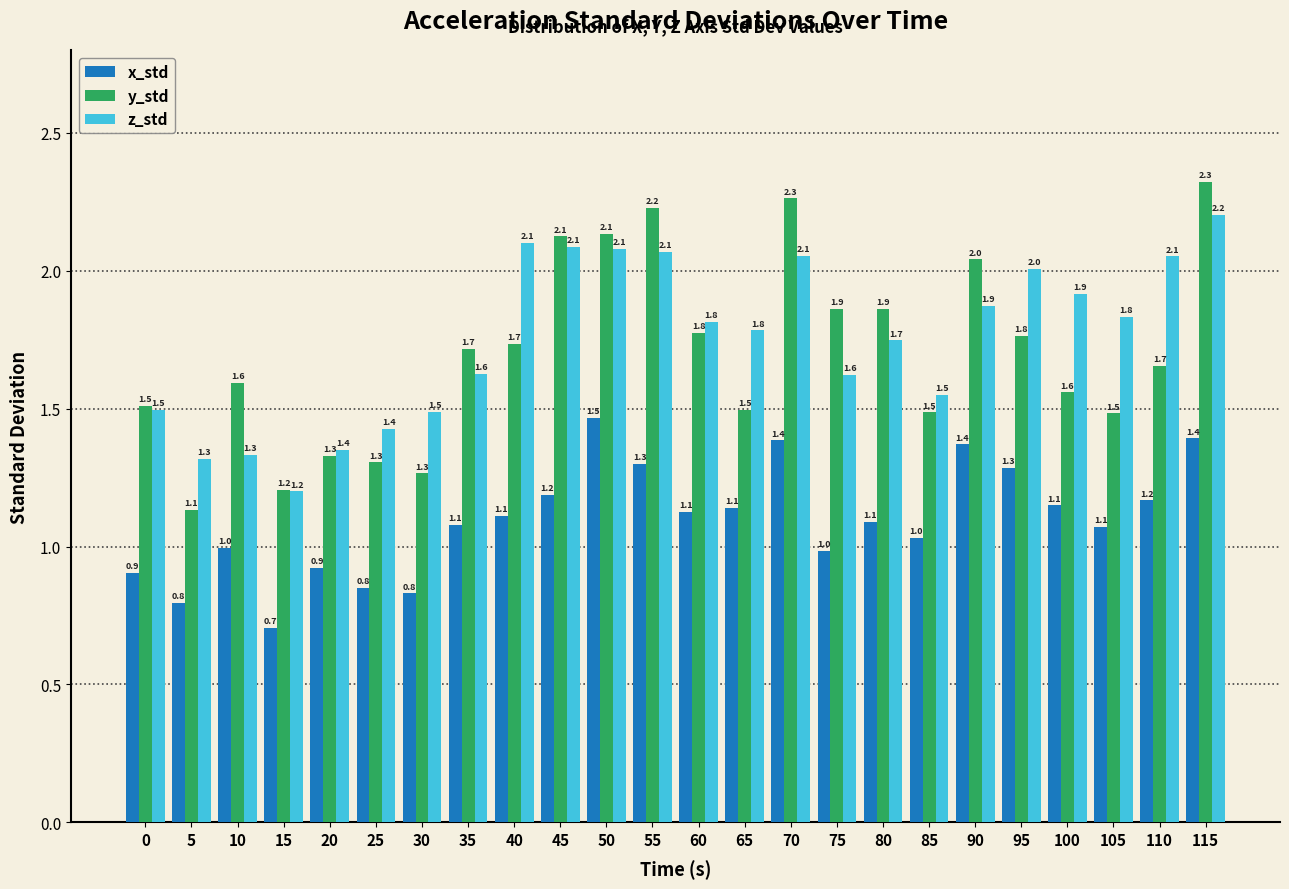

Reading left to right, list all the values displayed in this chart.

x_std: 0.9	0.8	1.0	0.7	0.9	0.8	0.8	1.1	1.1	1.2	1.5	1.3	1.1	1.1	1.4	1.0	1.1	1.0	1.4	1.3	1.1	1.1	1.2	1.4
y_std: 1.5	1.1	1.6	1.2	1.3	1.3	1.3	1.7	1.7	2.1	2.1	2.2	1.8	1.5	2.3	1.9	1.9	1.5	2.0	1.8	1.6	1.5	1.7	2.3
z_std: 1.5	1.3	1.3	1.2	1.4	1.4	1.5	1.6	2.1	2.1	2.1	2.1	1.8	1.8	2.1	1.6	1.7	1.5	1.9	2.0	1.9	1.8	2.1	2.2